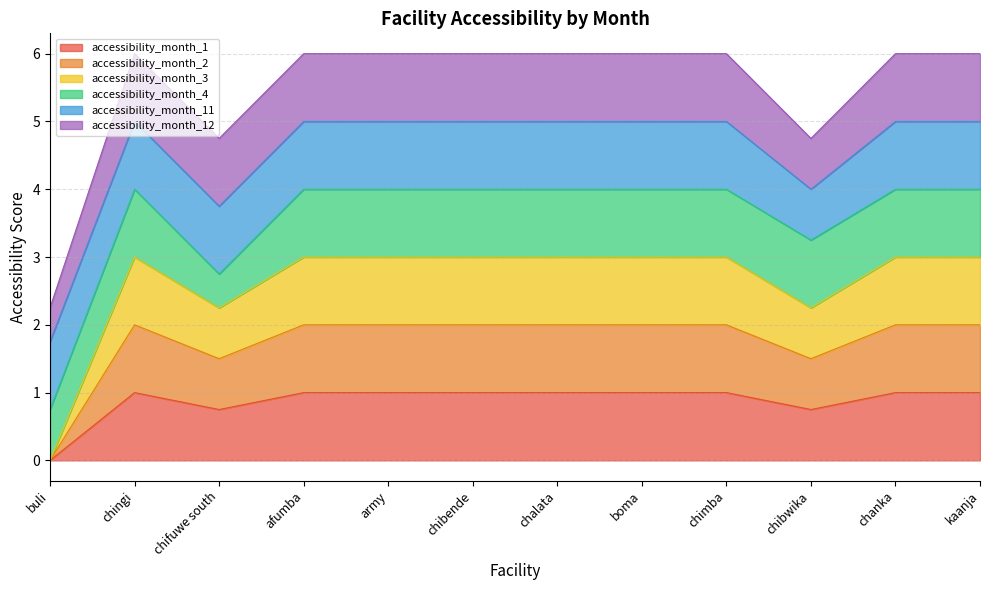

List the labels in order of accessibility_month_1 value, smallest first.

buli, chifuwe south, chibwika, chingi, afumba, army, chibende, chalata, boma, chimba, chanka, kaanja